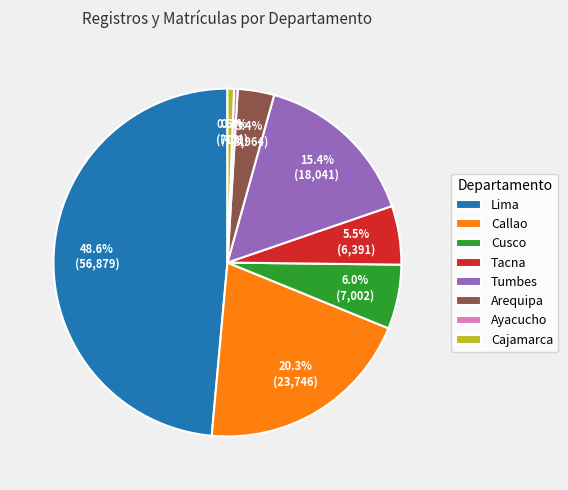

How many slices are in this pie chart?

8